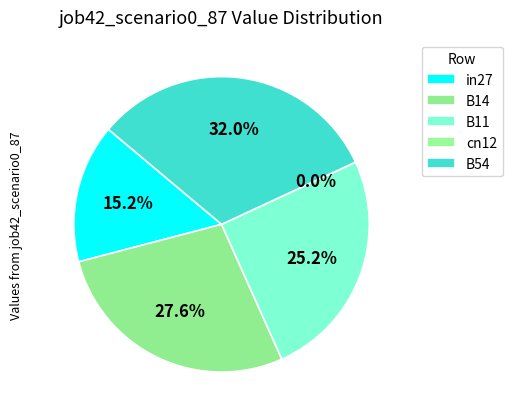

Rank the categories by value from lowest to highest.

cn12, in27, B11, B14, B54